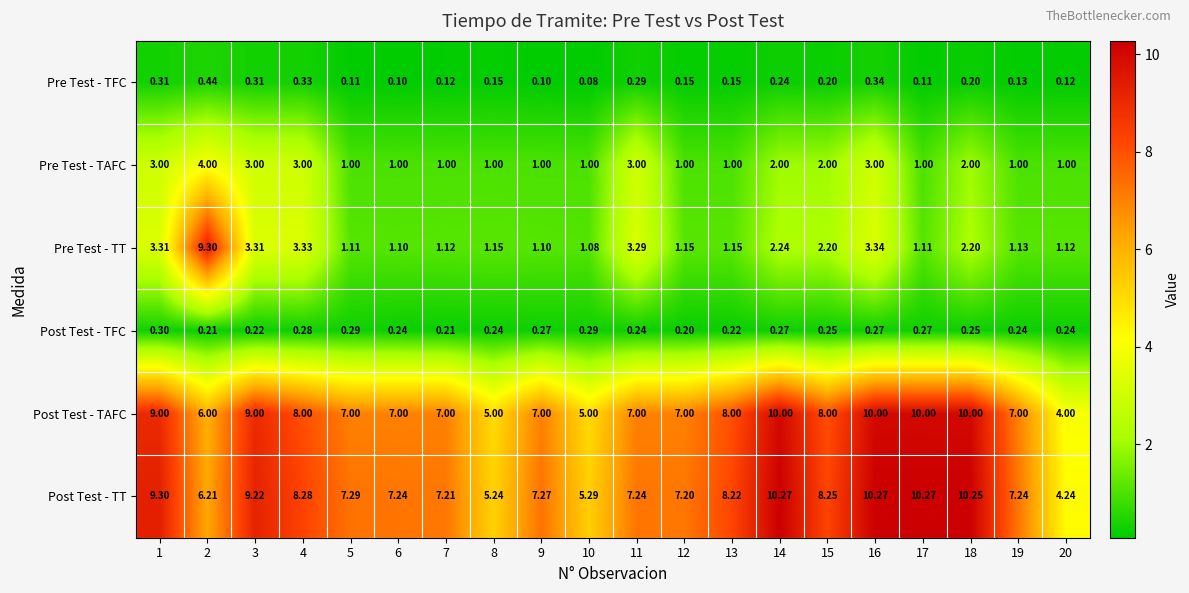

Rank the series by their maximum value, from highest to lowest.

Post Test - TT, Post Test - TAFC, Pre Test - TT, Pre Test - TAFC, Pre Test - TFC, Post Test - TFC